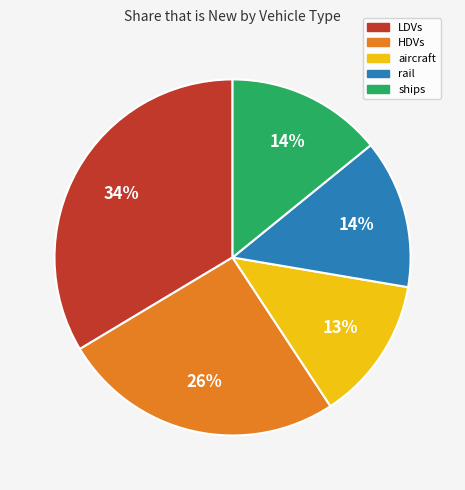

Which has a higher value, HDVs or rail?

HDVs